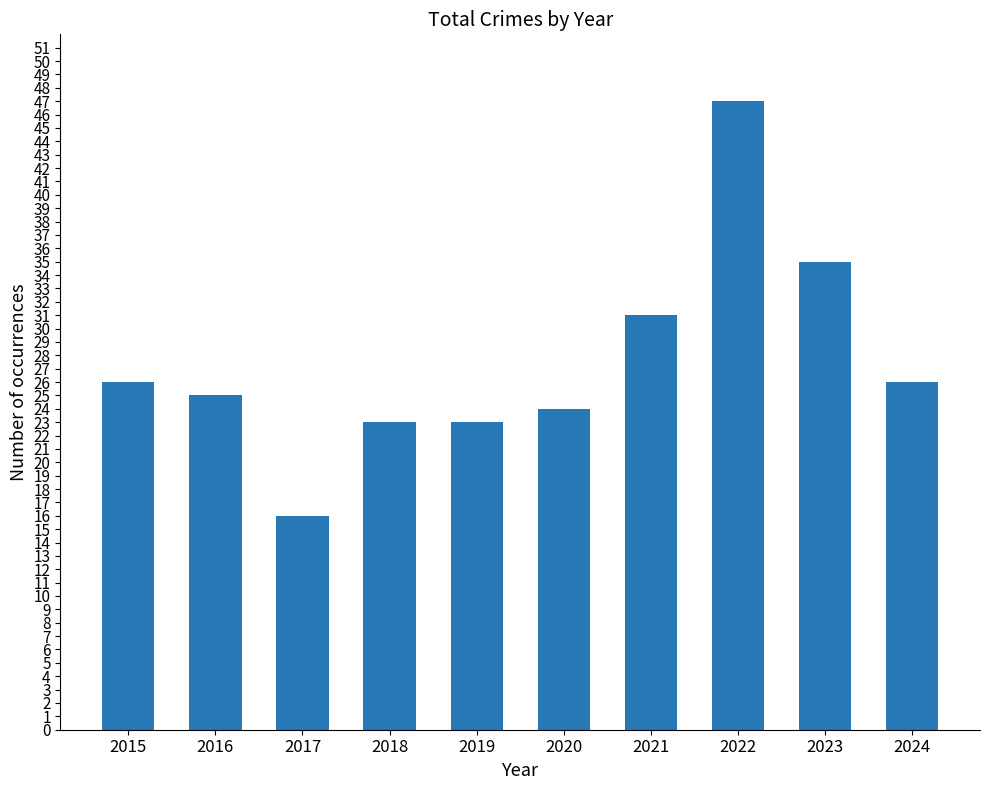

How many categories are shown in the chart?

10